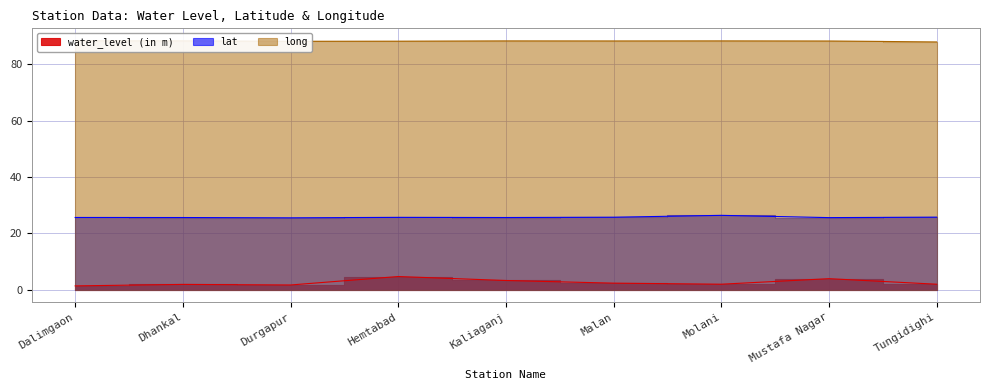

At which category is the sum across all series the highest?

Hemtabad